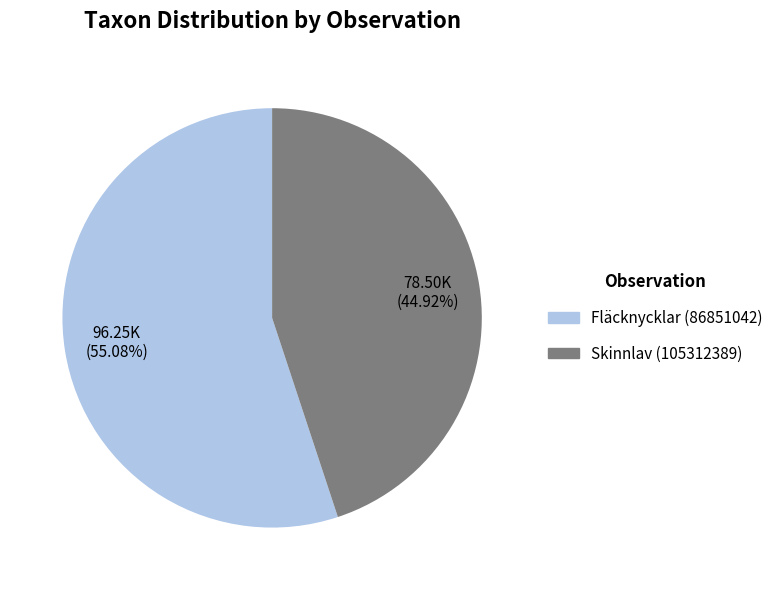

Which slice is the smallest?

Skinnlav (105312389)